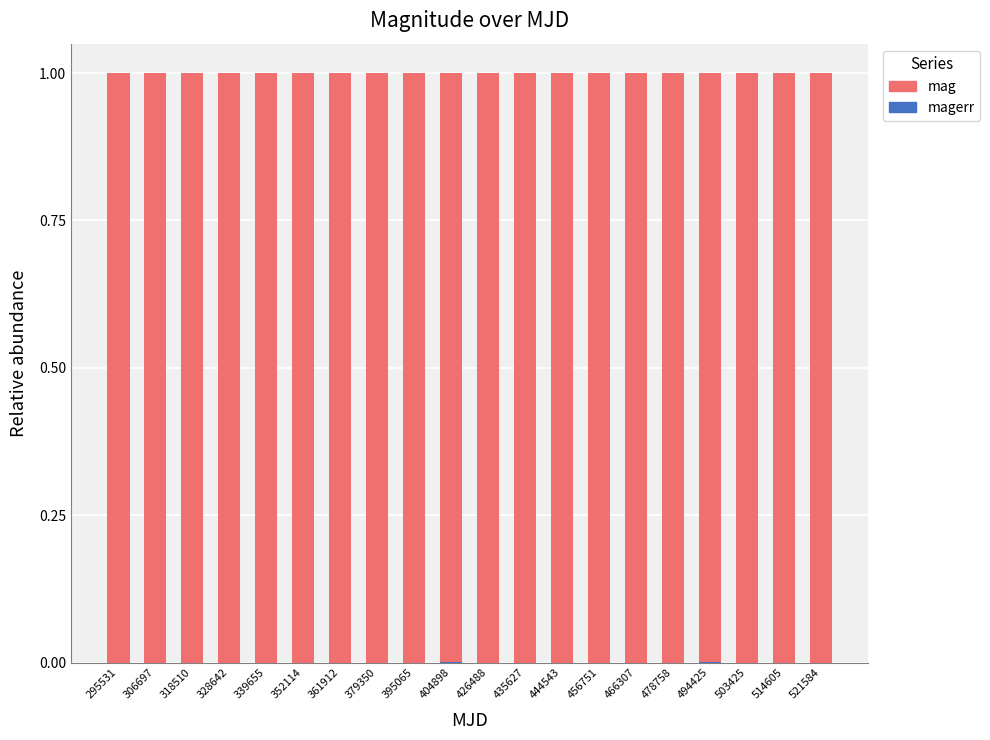

Is it true that magerr equals 0.0 at 435627?

True